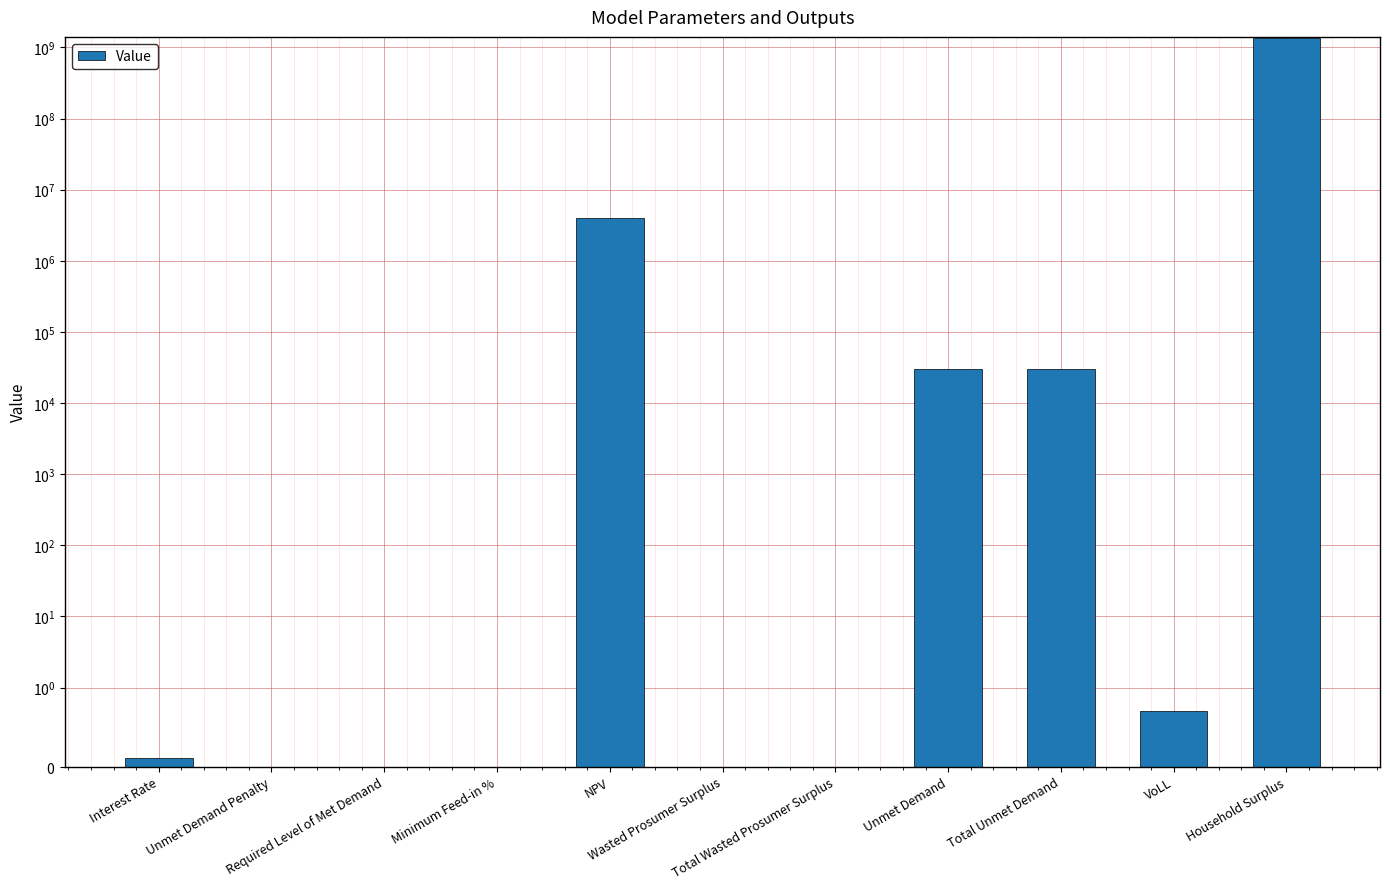

The value at VoLL is 1.1. True or false?

False